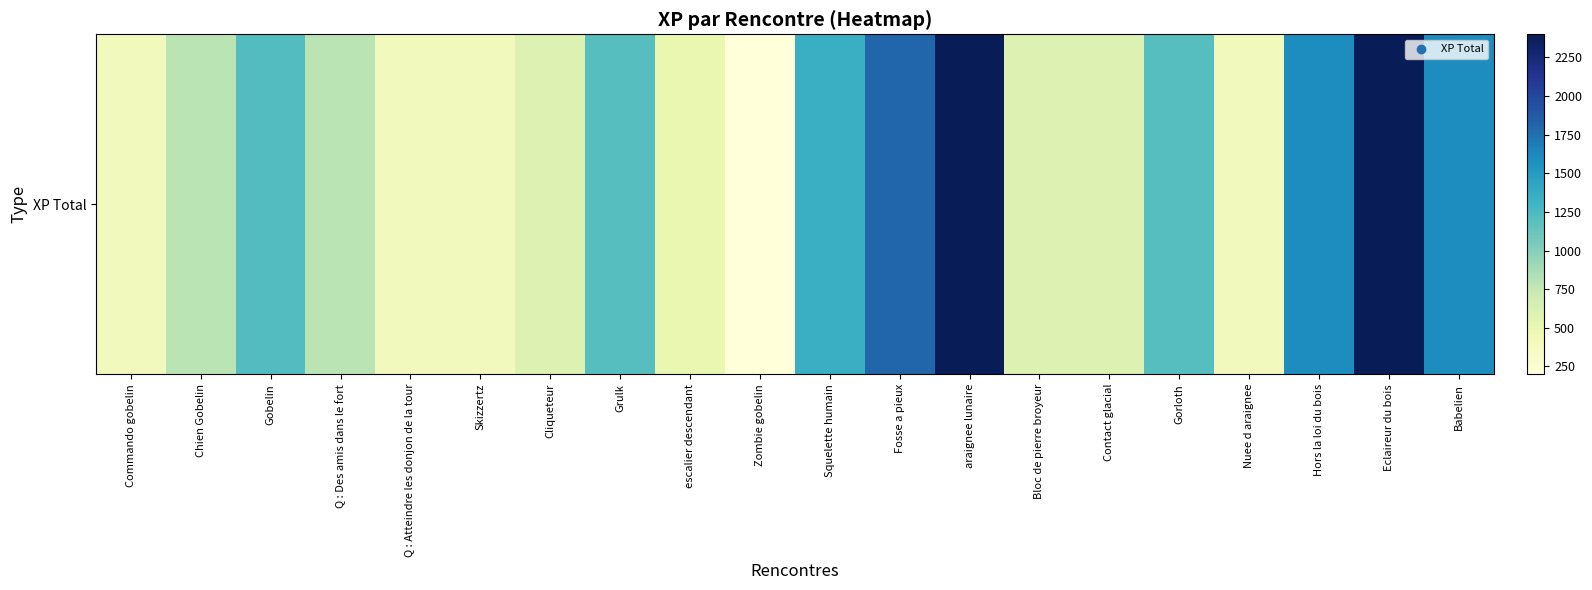

How many data points does each series have?

20